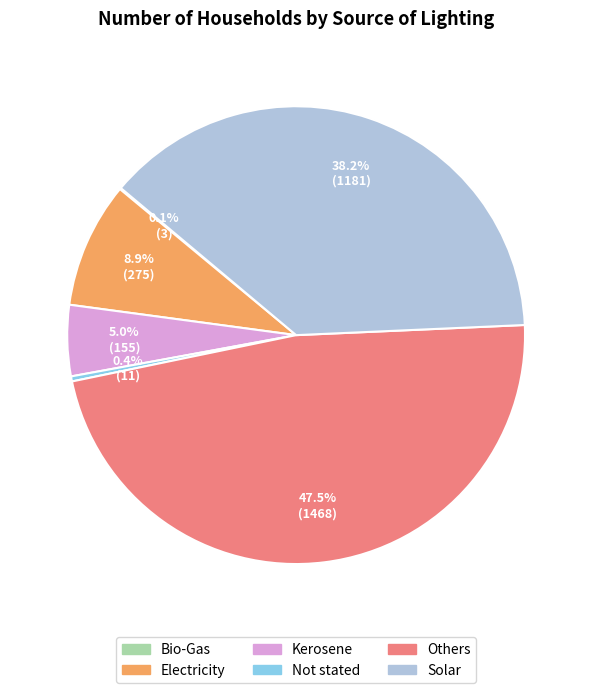

Approximately how many times larger is the value at Solar compared to Electricity?

4.3